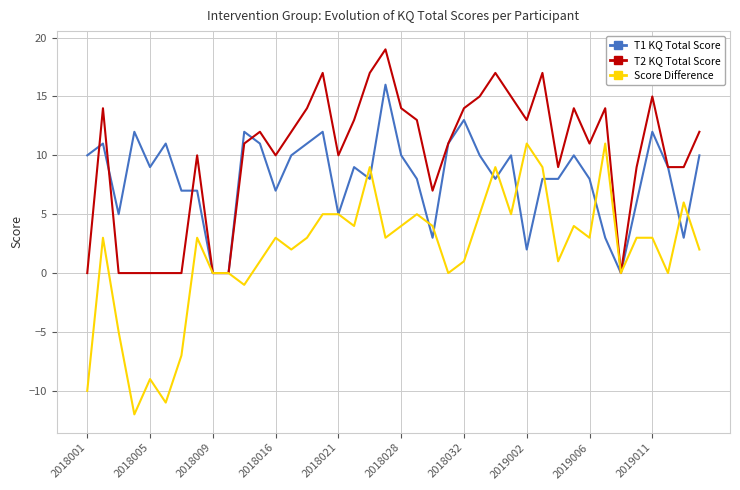

Reading left to right, transcribe all the data shown in this chart.

T1 KQ Total Score: 10	11	5	12	9	11	7	7	0	0	12	11	7	10	11	12	5	9	8	16	10	8	3	11	13	10	8	10	2	8	8	10	8	3	0	6	12	9	3	10
T2 KQ Total Score: 0	14	0	0	0	0	0	10	0	0	11	12	10	12	14	17	10	13	17	19	14	13	7	11	14	15	17	15	13	17	9	14	11	14	0	9	15	9	9	12
Score Difference: -10	3	-5	-12	-9	-11	-7	3	0	0	-1	1	3	2	3	5	5	4	9	3	4	5	4	0	1	5	9	5	11	9	1	4	3	11	0	3	3	0	6	2